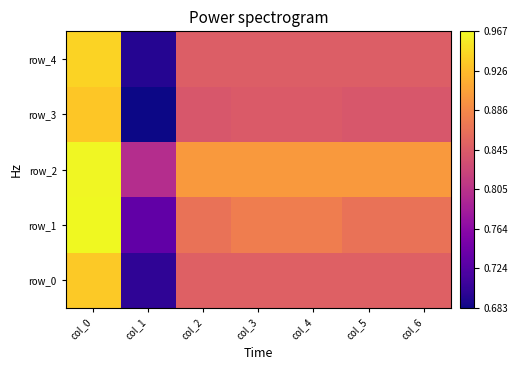

Rank the series at col_0 from highest to lowest value.

row_1, row_2, row_4, row_0, row_3